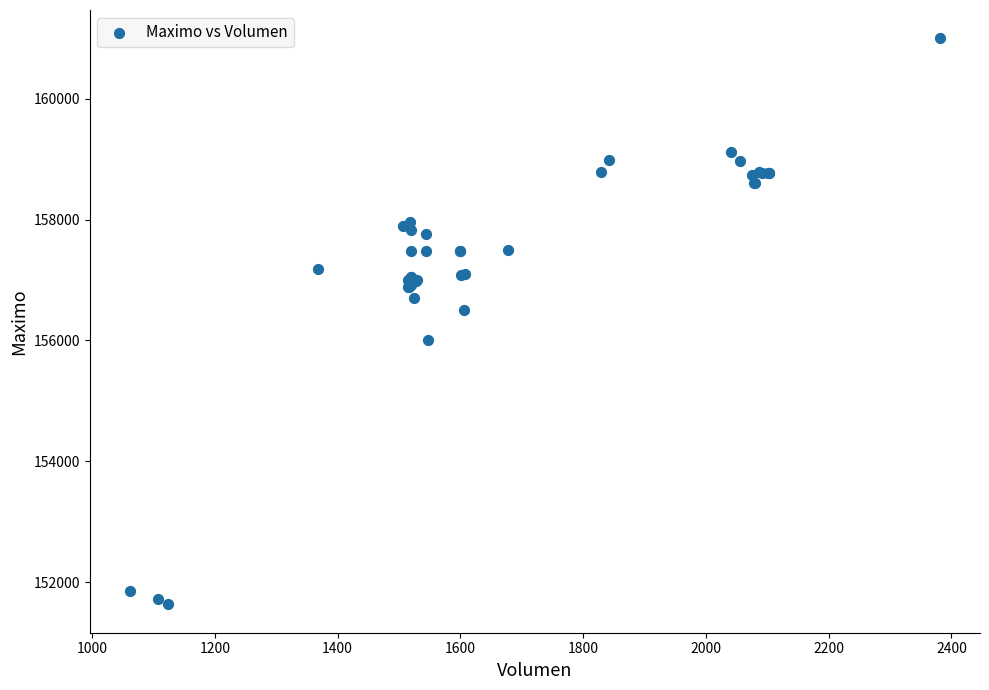

What Y value in the scatter plot is closest to 156316?

156500